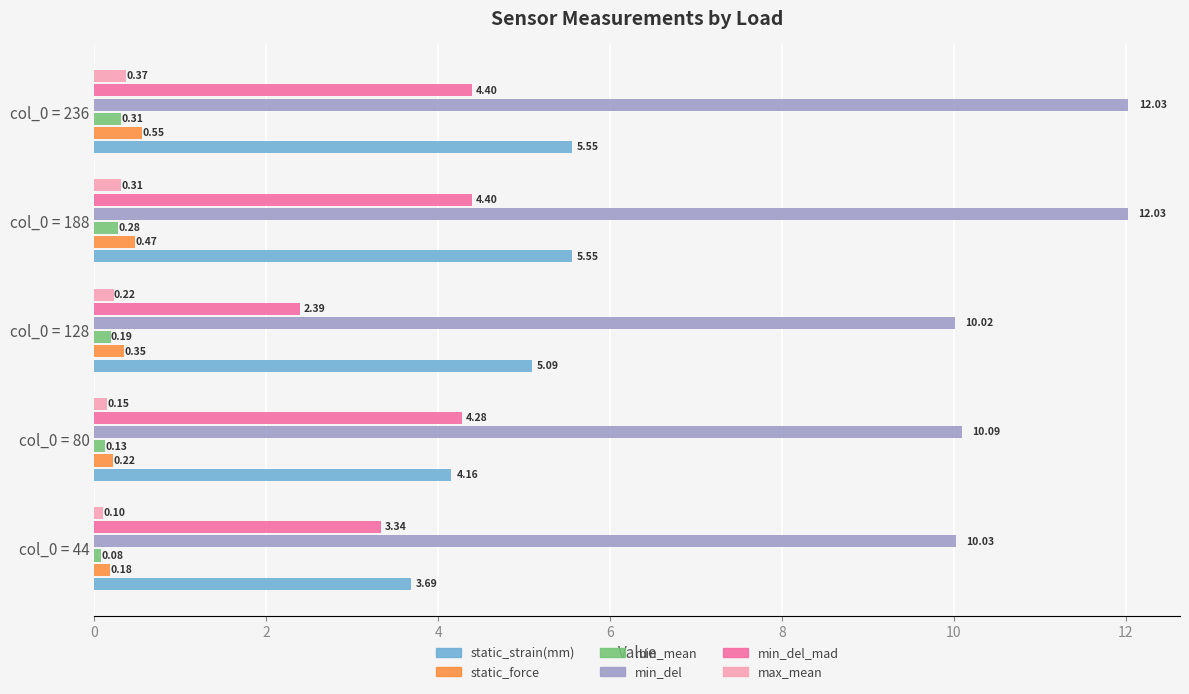

At how many categories does at least one series exceed 6?

5